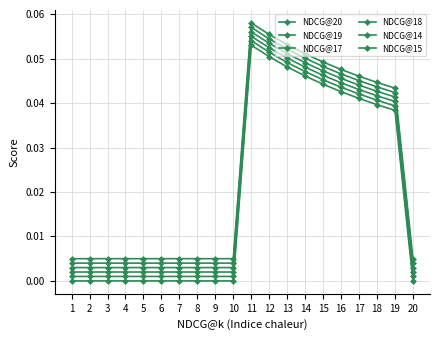

How many distinct data groups are displayed?

6